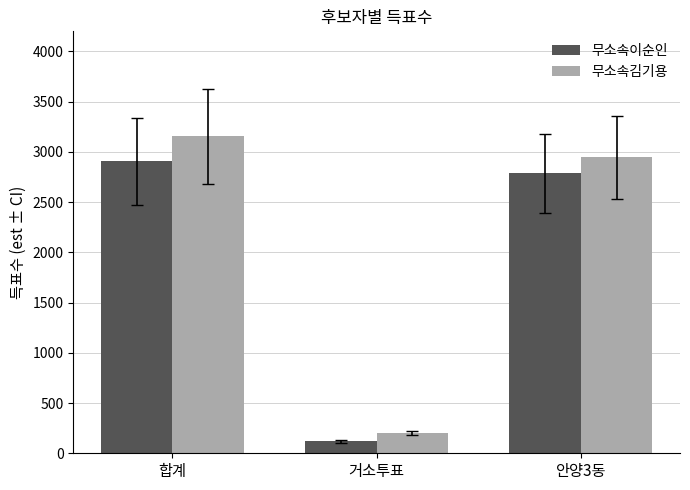

What are all the series names shown in the legend?

무소속이순인, 무소속김기용